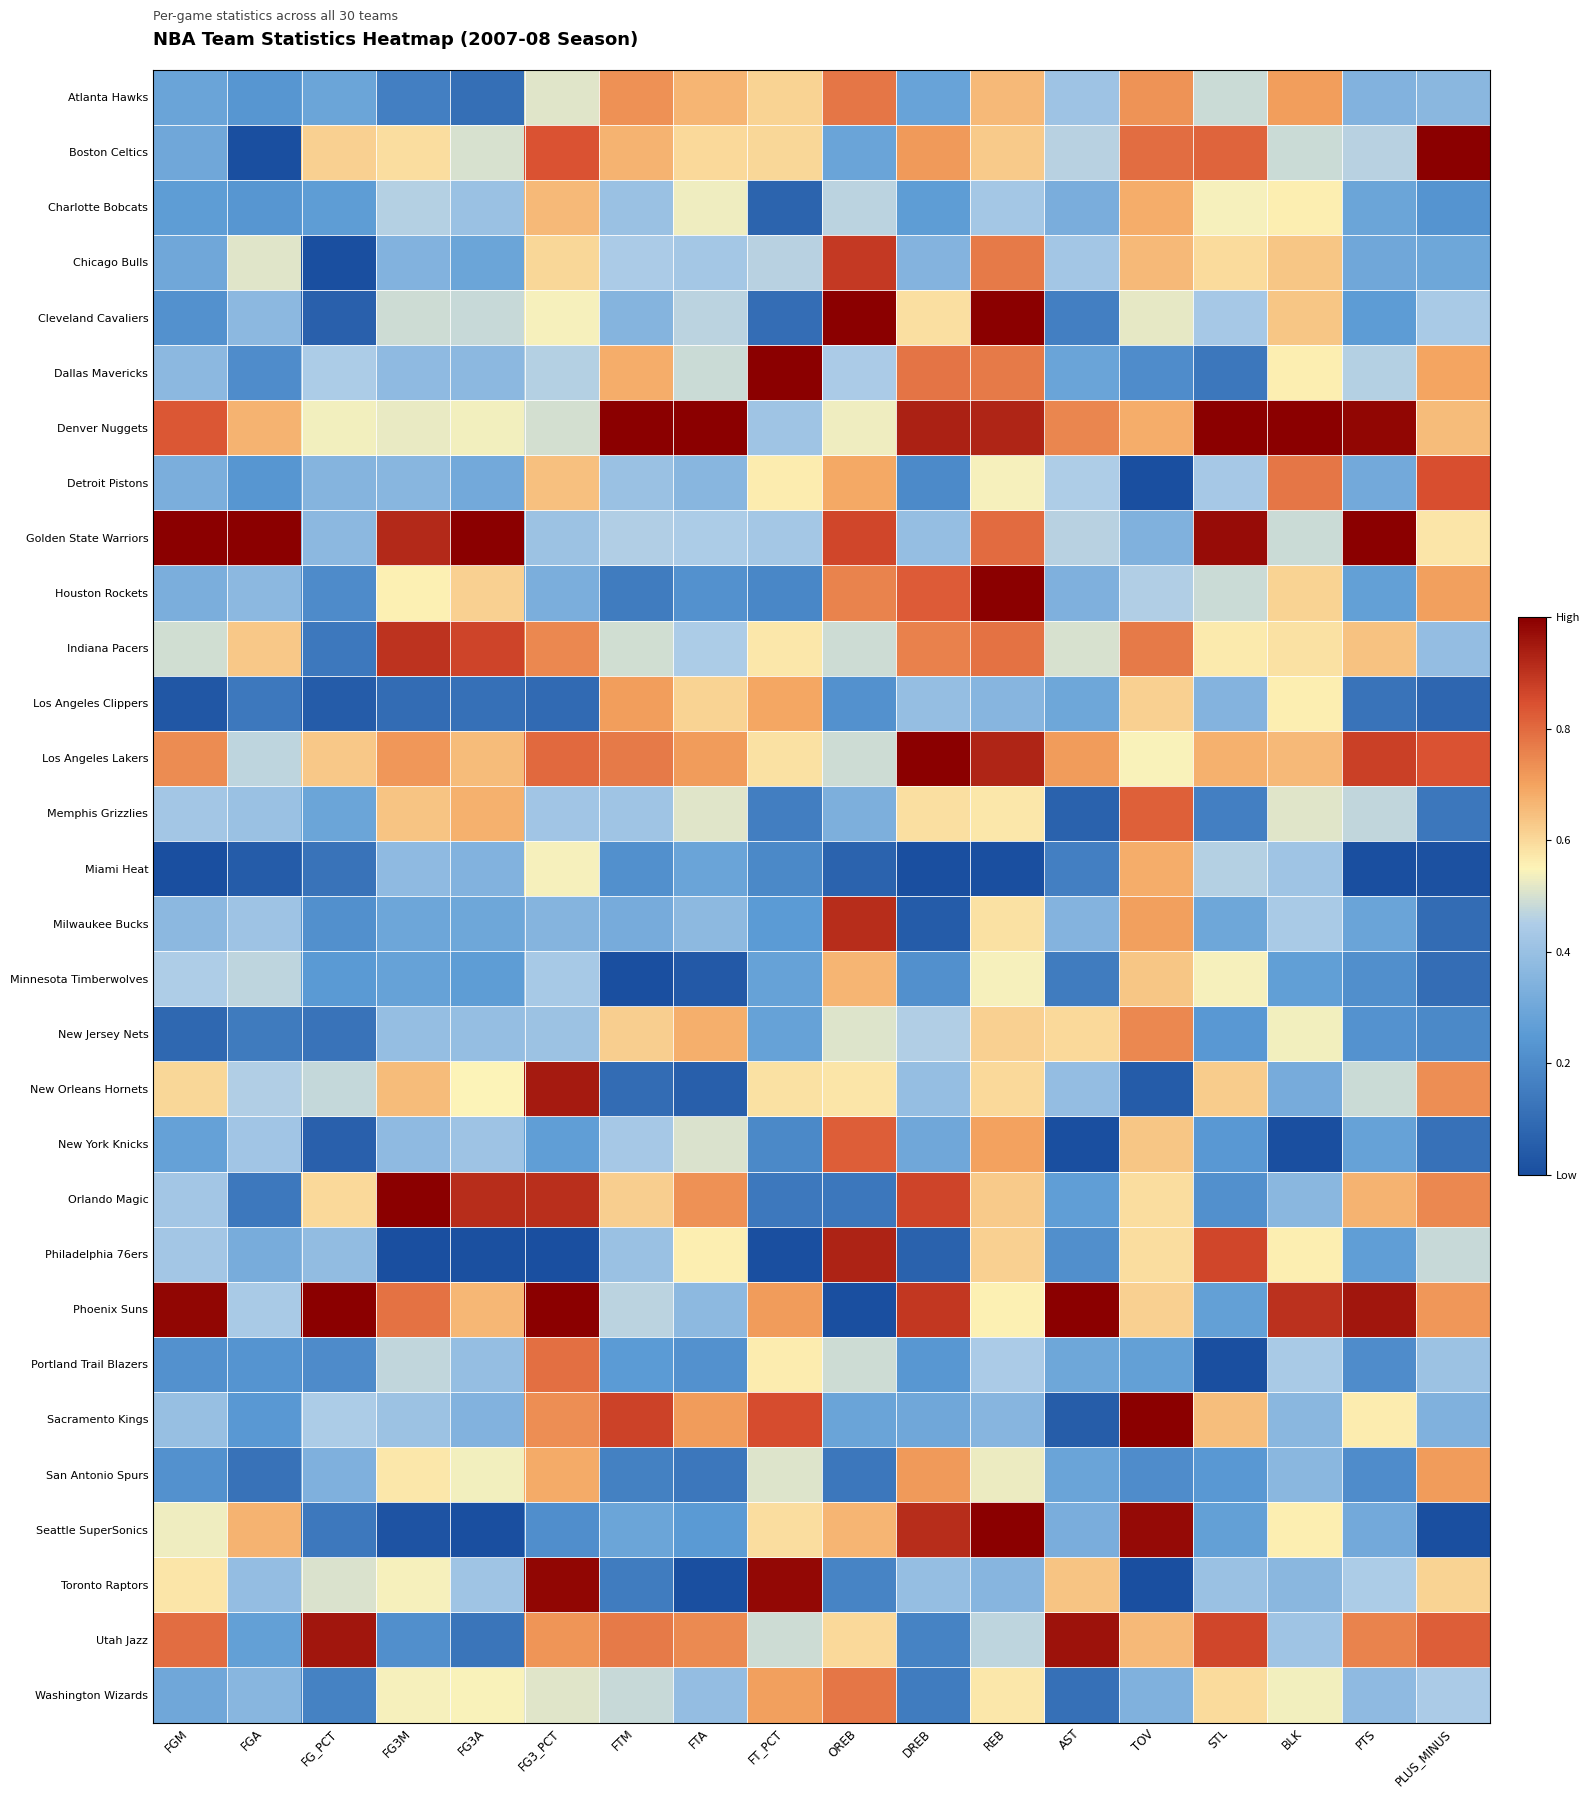

At how many categories does at least one series exceed 0?

18